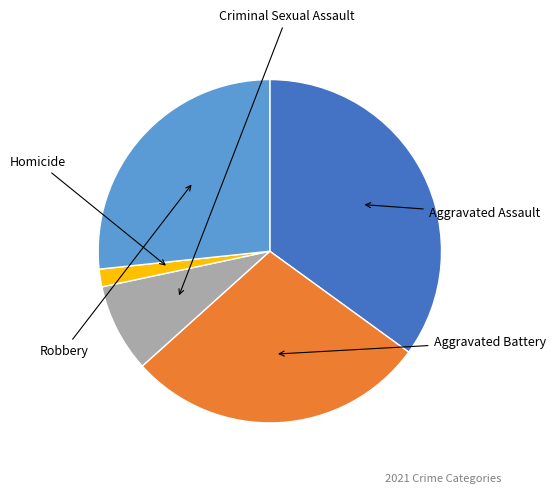

Is there a majority slice in this chart?

No